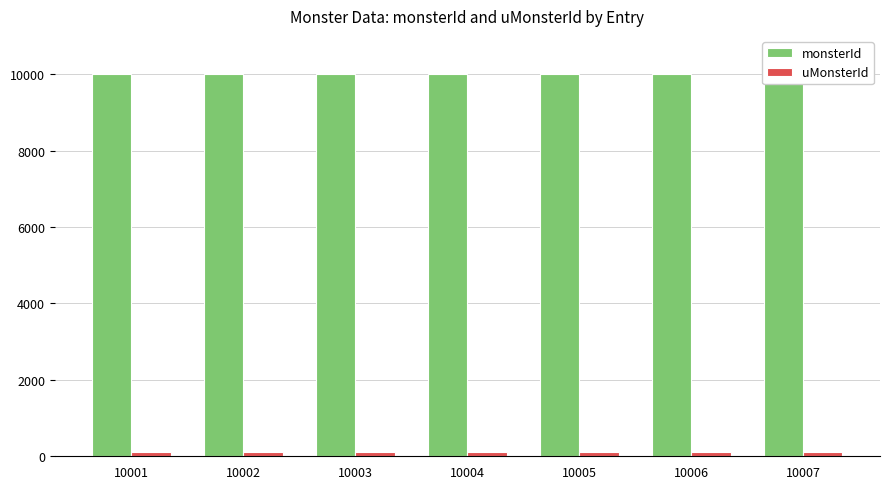

Where is uMonsterId nearest to the value 102?

10002